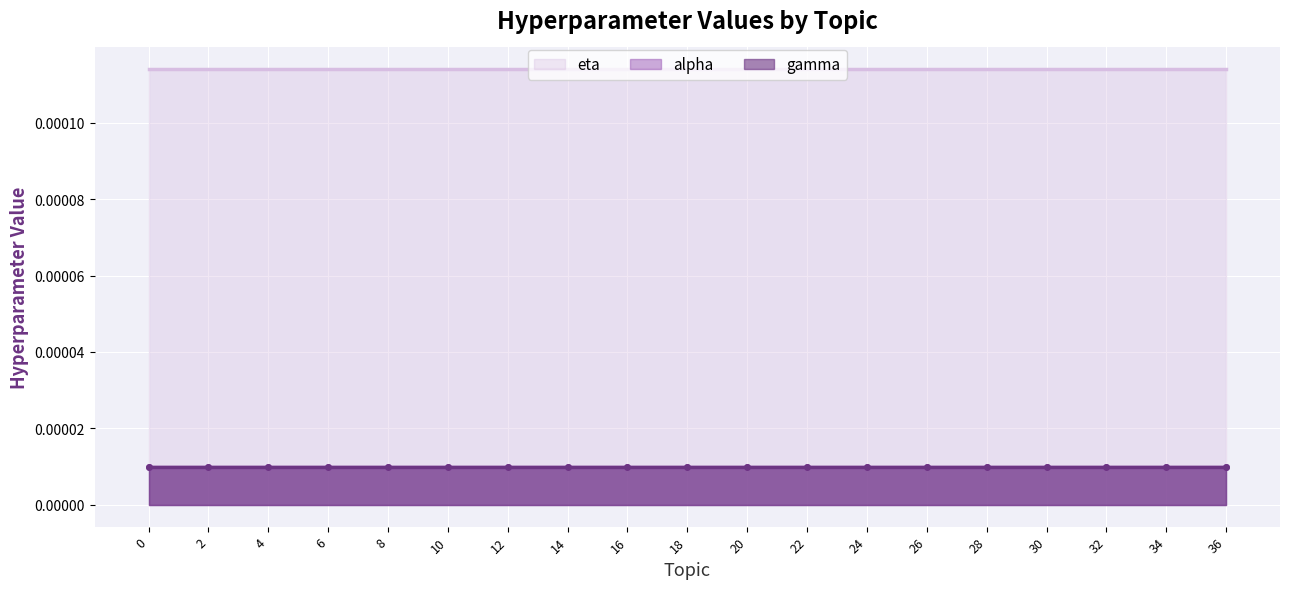

The eta series shows 0.0 at 8. True or false?

False